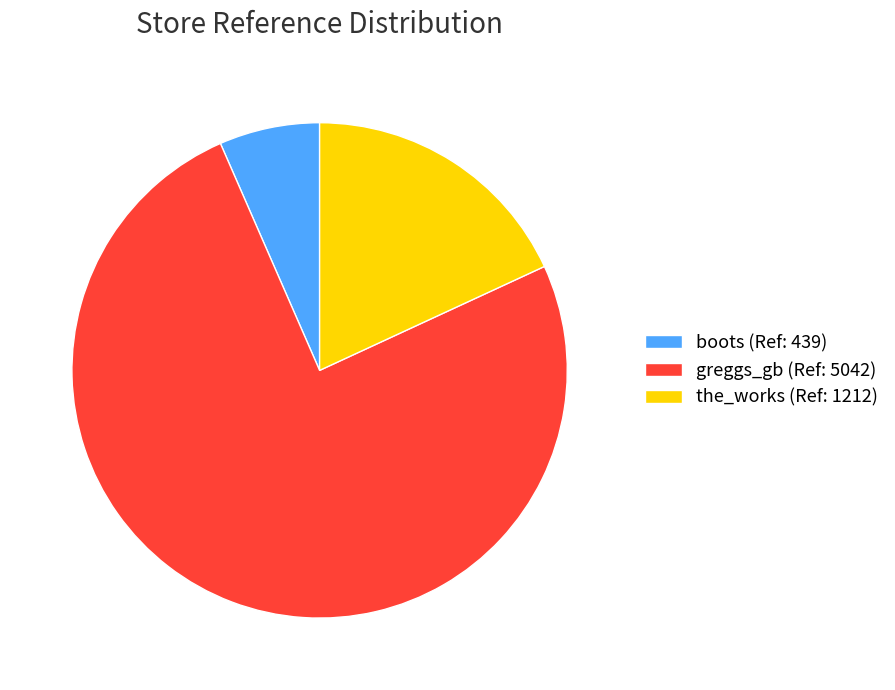

Is there any slice that represents more than half of the pie?

Yes